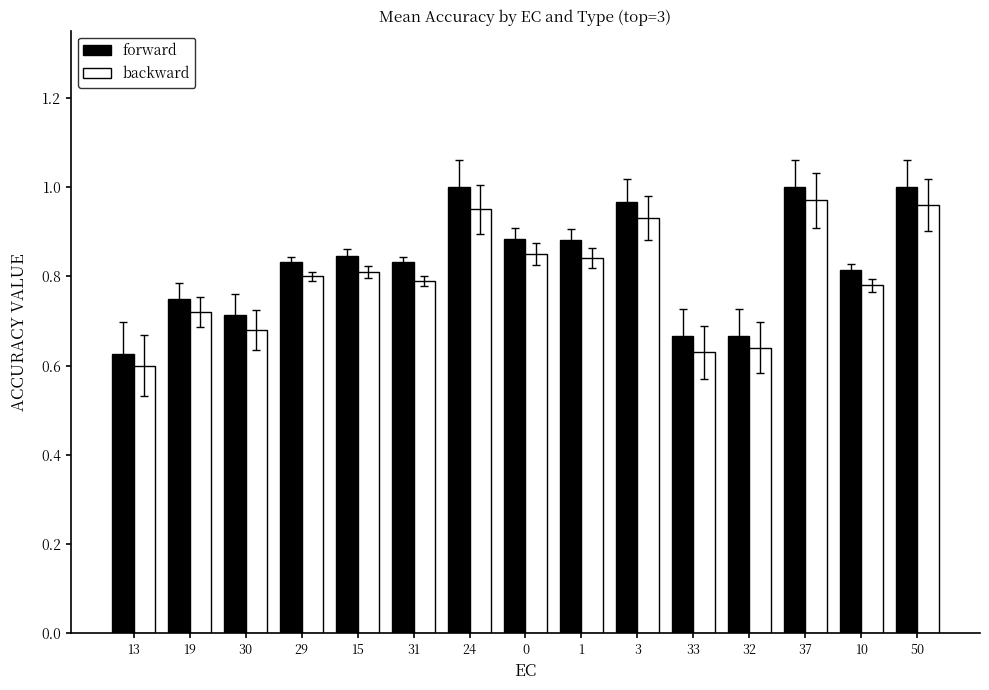

The value of backward at 37 is 1.0. True or false?

True